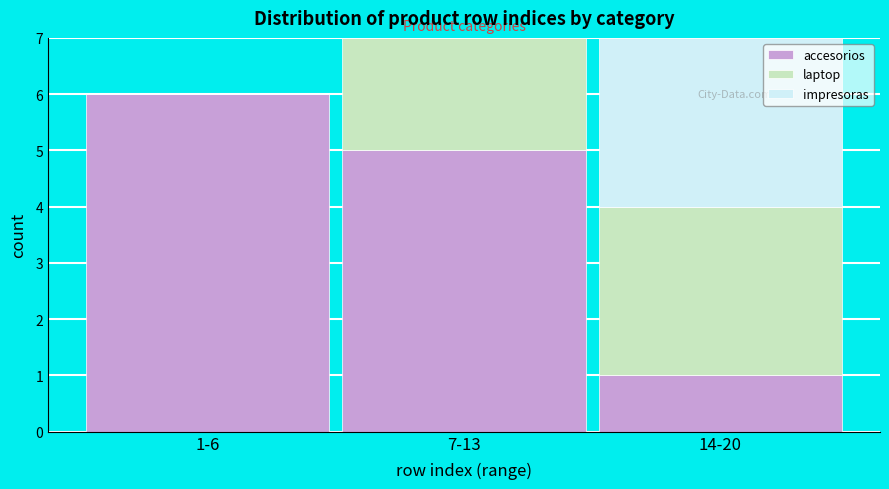

Reading left to right, what are the values for accesorios?

1-6=6	7-13=5	14-20=1